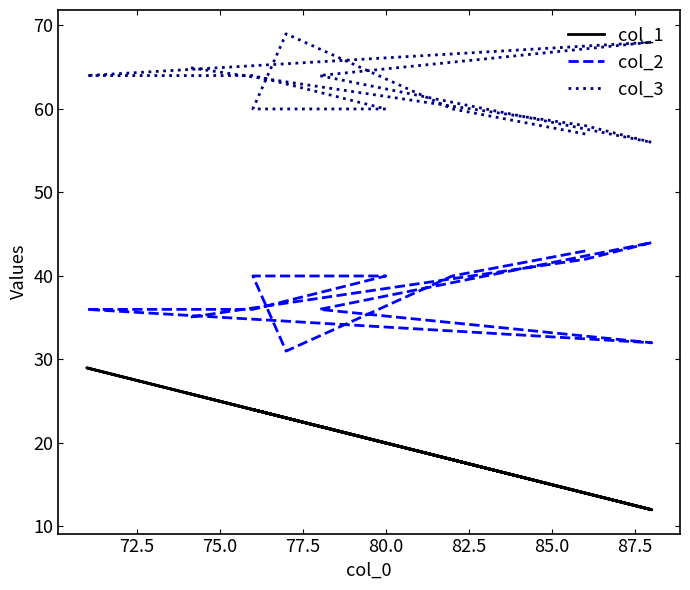

True or false: col_3 has more than 2 interior local peaks.

False